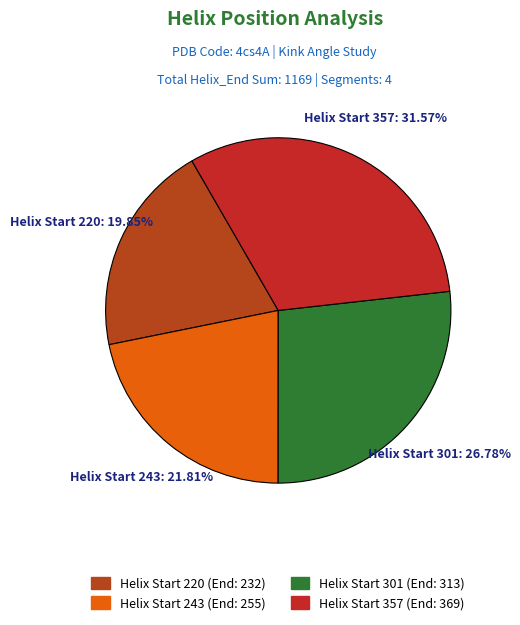

Does any single category account for the majority?

No